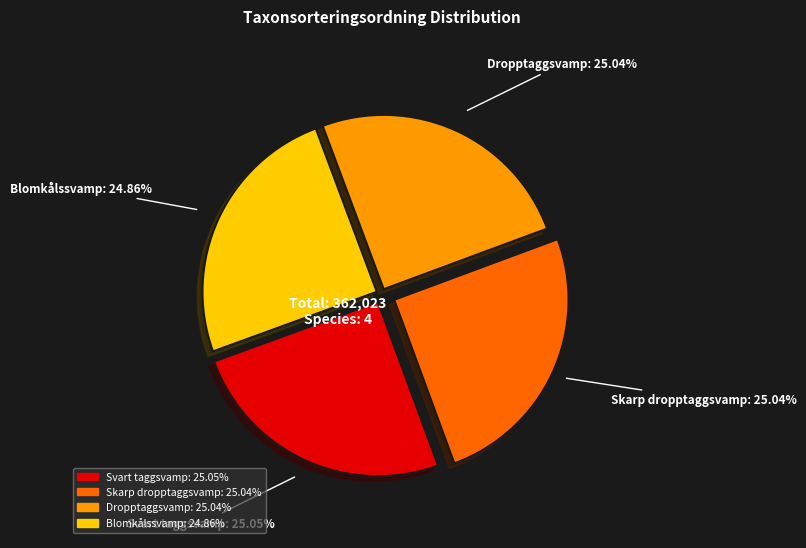

To the nearest percent, what percentage of the pie is Svart taggsvamp?

25%